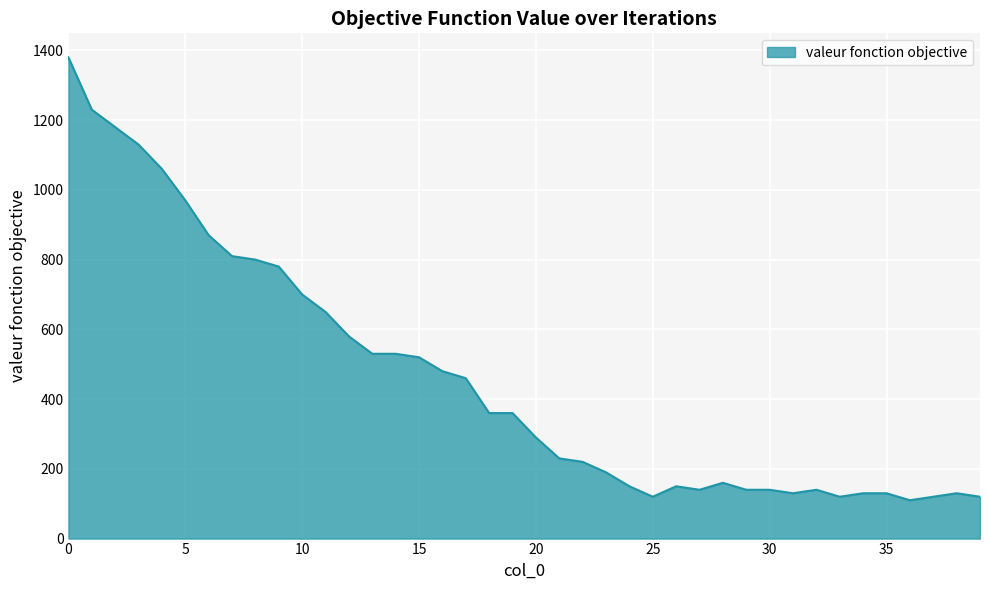

What is the minimum value shown in the chart?

110